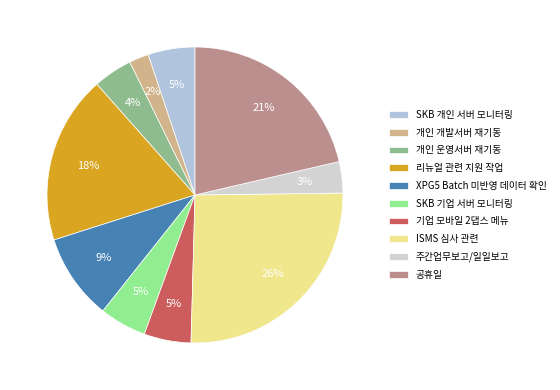

Which slice is the largest?

ISMS 심사 관련